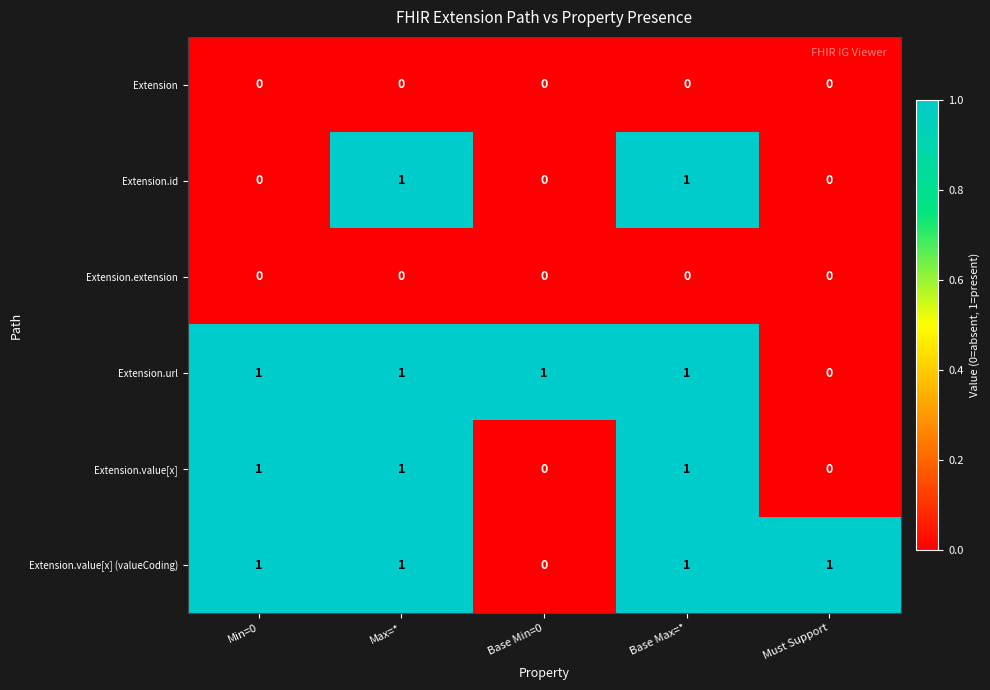

True or false: Extension.value[x] has a value of 1 at Max=*.

True